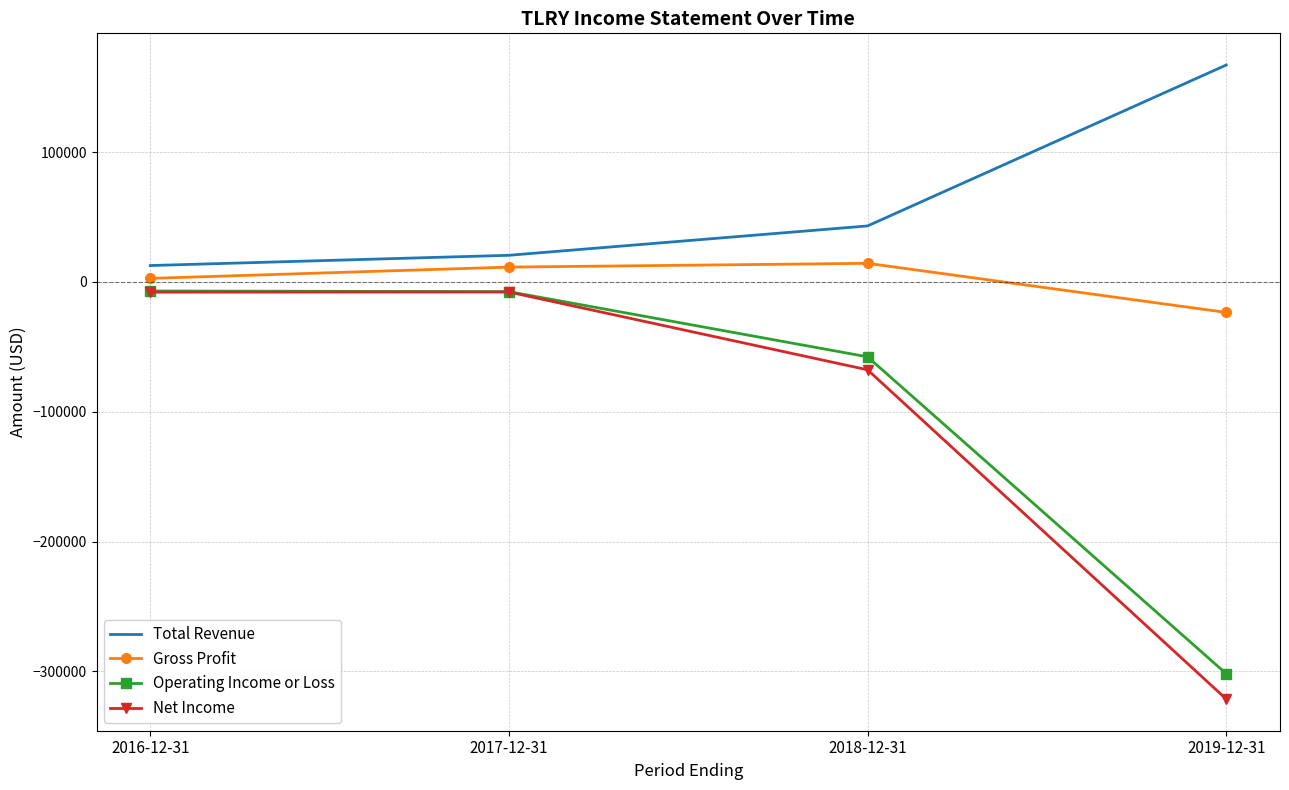

Which series has the widest spread of values?

Net Income